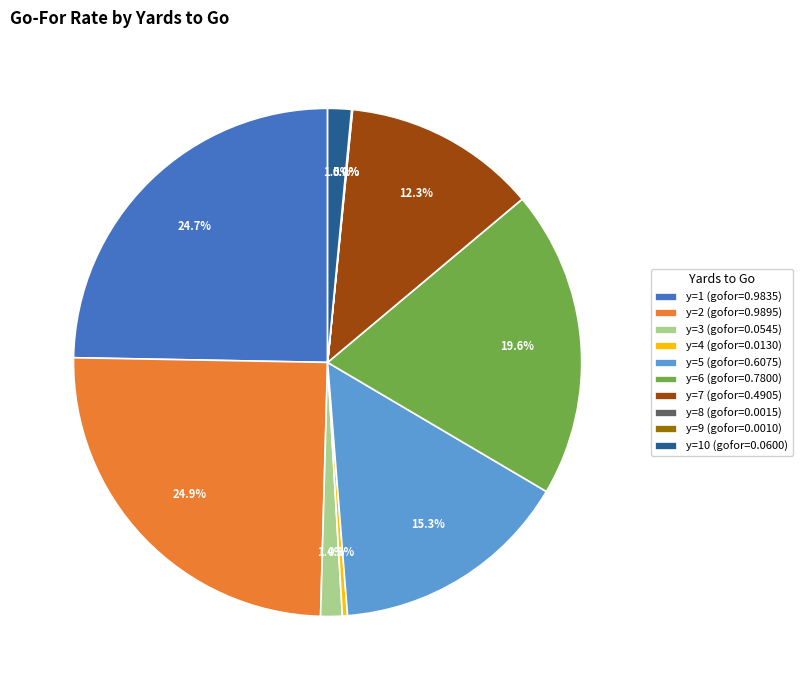

Between y=5 (gofor=0.6075) and y=7 (gofor=0.4905), which is larger?

y=5 (gofor=0.6075)